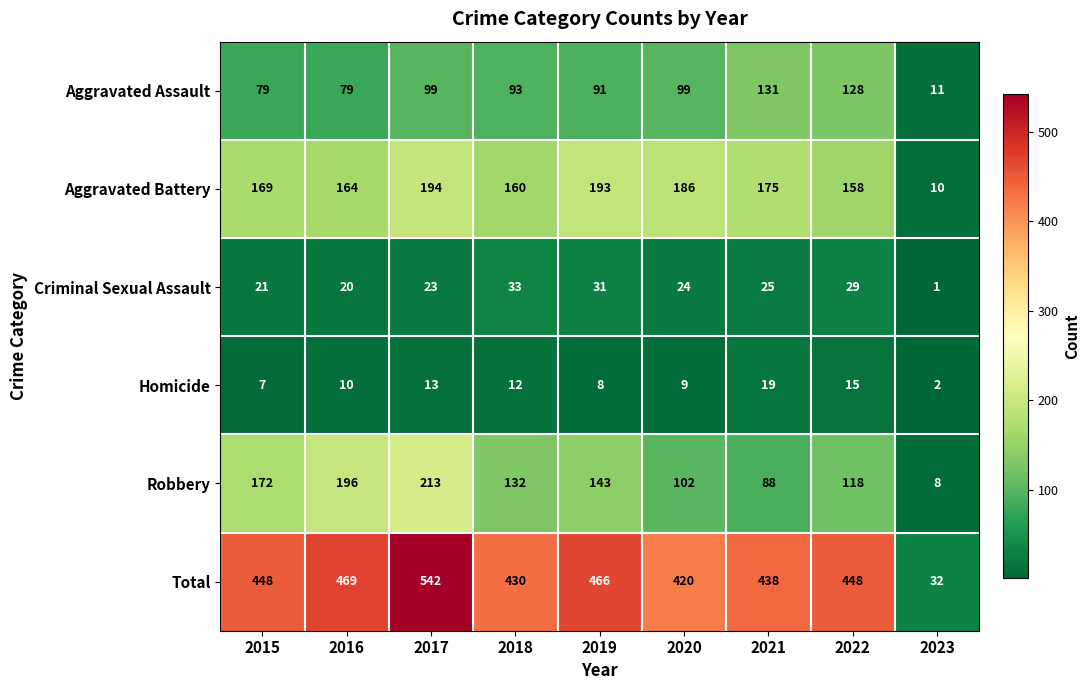

The Robbery series shows 132 at 2018. True or false?

True